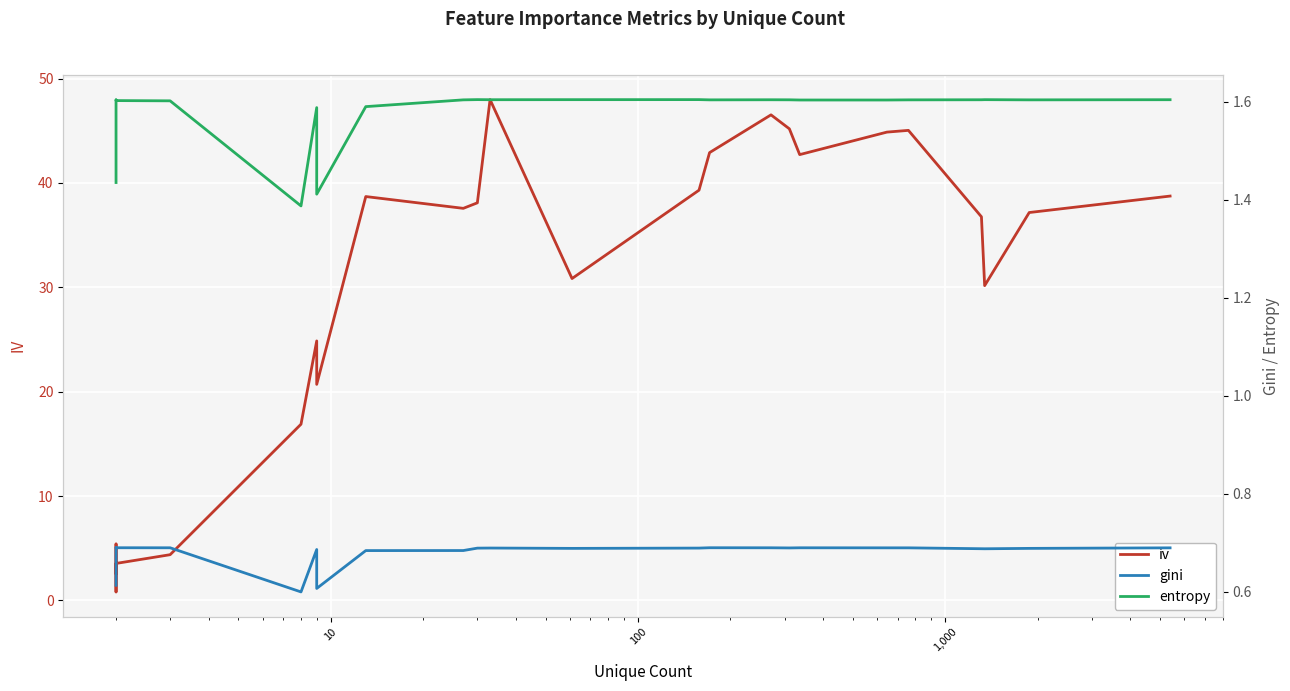

Reading left to right, transcribe all the data shown in this chart.

iv: 2.6	5.4	2.7	0.8	3.5	4.4	16.9	24.9	20.7	38.7	37.6	38.1	48.0	30.8	39.3	42.9	46.5	45.2	42.7	44.9	45.0	36.8	30.2	30.2	37.2	38.7
gini: 0.6	0.7	0.7	0.7	0.7	0.7	0.6	0.7	0.6	0.7	0.7	0.7	0.7	0.7	0.7	0.7	0.7	0.7	0.7	0.7	0.7	0.7	0.7	0.7	0.7	0.7
entropy: 1.4	1.6	1.6	1.6	1.6	1.6	1.4	1.6	1.4	1.6	1.6	1.6	1.6	1.6	1.6	1.6	1.6	1.6	1.6	1.6	1.6	1.6	1.6	1.6	1.6	1.6